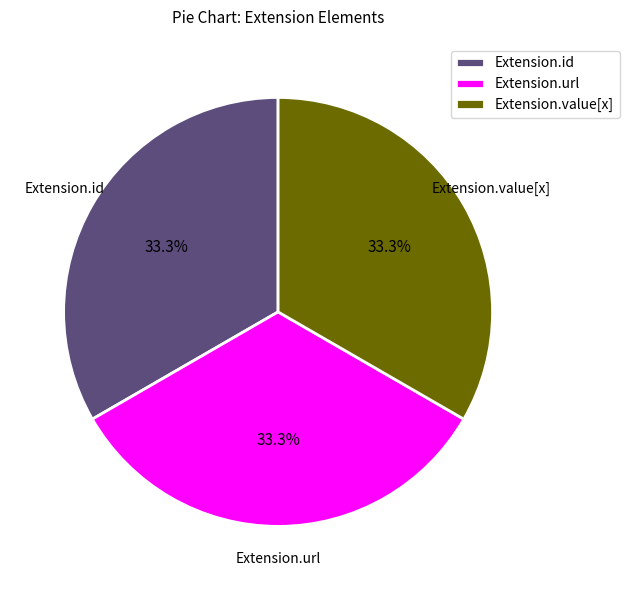

Combined, what portion of the pie is Extension.id and Extension.value[x]?

66.7%